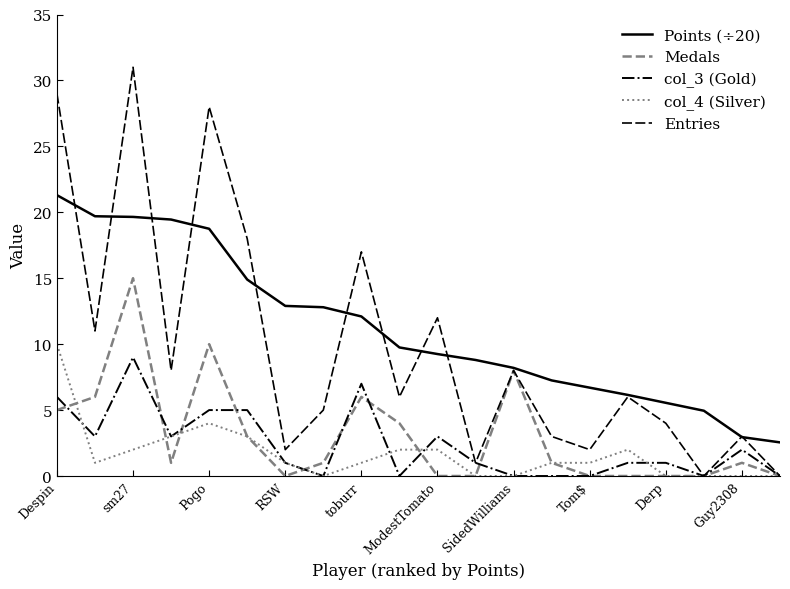

Which series has the largest range (max minus min)?

Entries